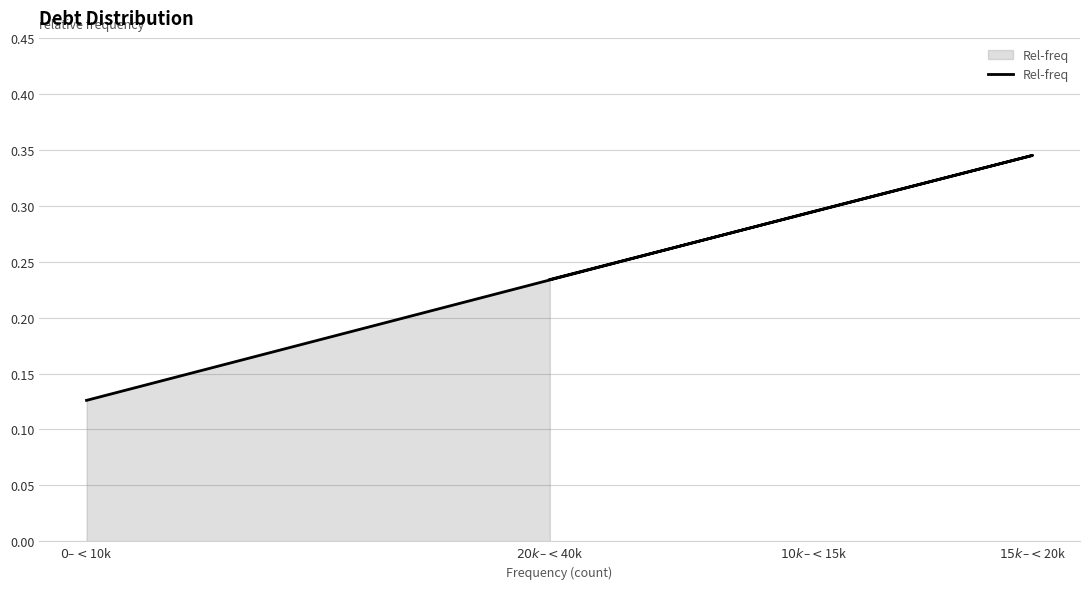

What is the change in value from $0–<$10k to $15k–<$20k?

+0.2